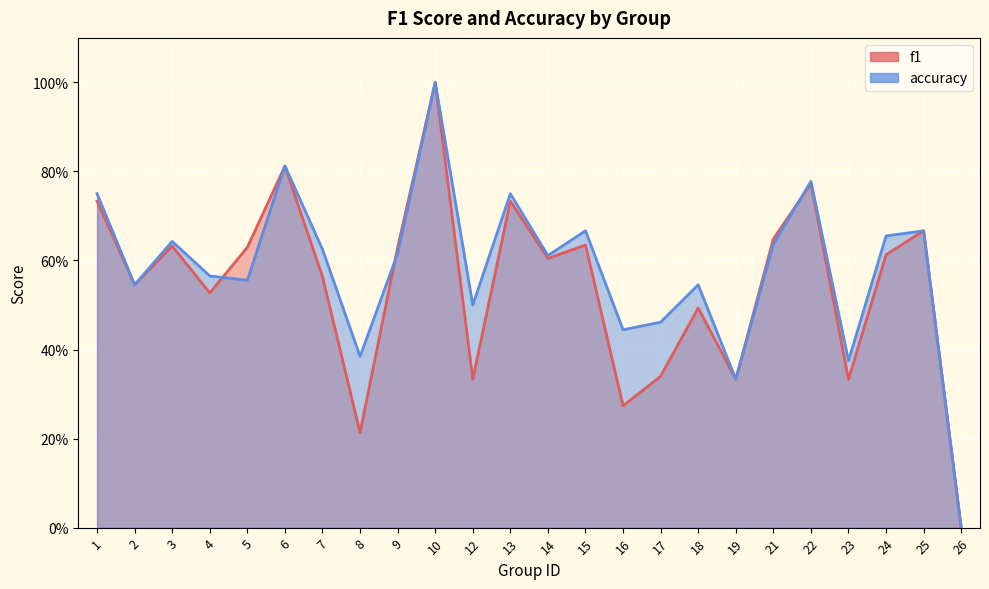

Reading left to right, extract all data points from this chart.

f1: 0.7	0.5	0.6	0.5	0.6	0.8	0.6	0.2	0.6	1.0	0.3	0.7	0.6	0.6	0.3	0.3	0.5	0.3	0.6	0.8	0.3	0.6	0.7	0.0
accuracy: 0.8	0.5	0.6	0.6	0.6	0.8	0.6	0.4	0.6	1.0	0.5	0.8	0.6	0.7	0.4	0.5	0.5	0.3	0.6	0.8	0.4	0.7	0.7	0.0